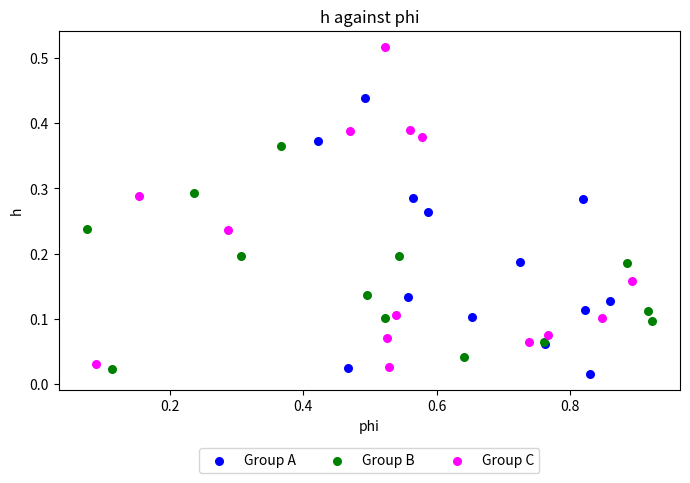

What are all the series names shown in the legend?

Group A, Group B, Group C